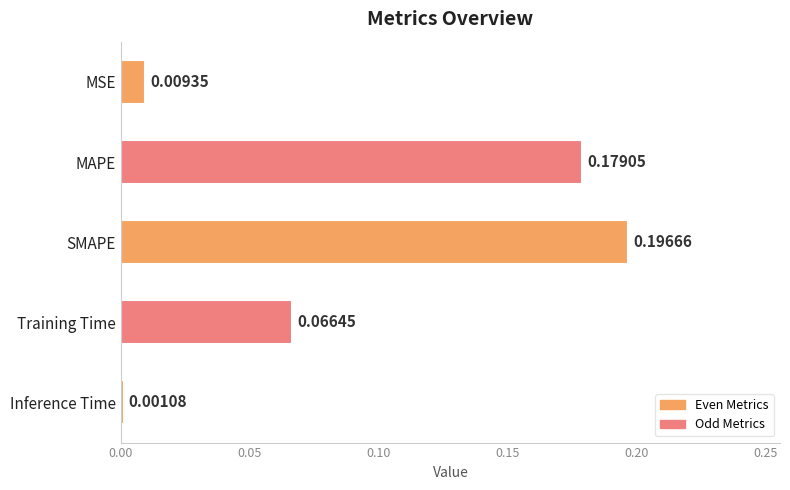

What is the sum of all values?

0.5